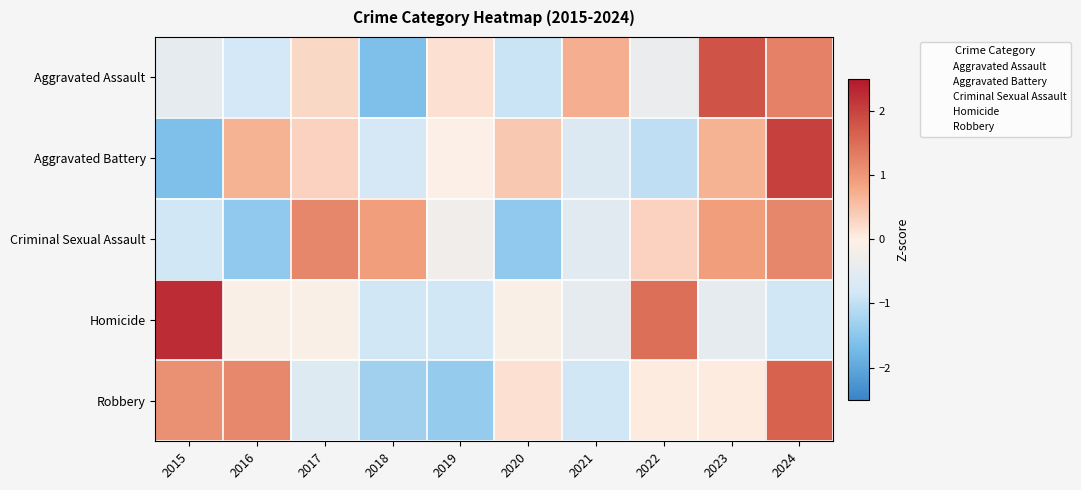

Which category has the highest value across all series?

2015